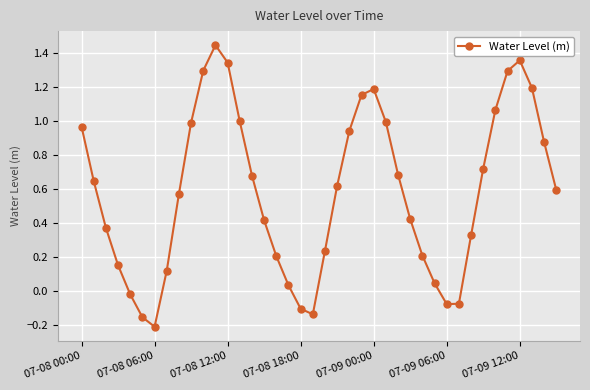

How many points are higher than both their immediate neighbors (excluding endpoints)?

3